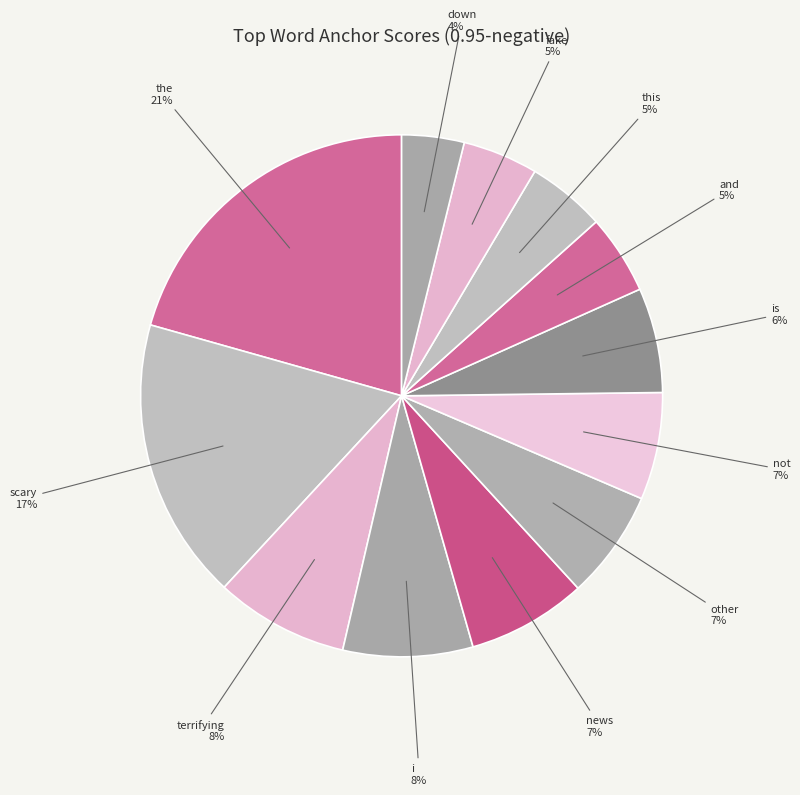

Count the number of slices in the pie.

12